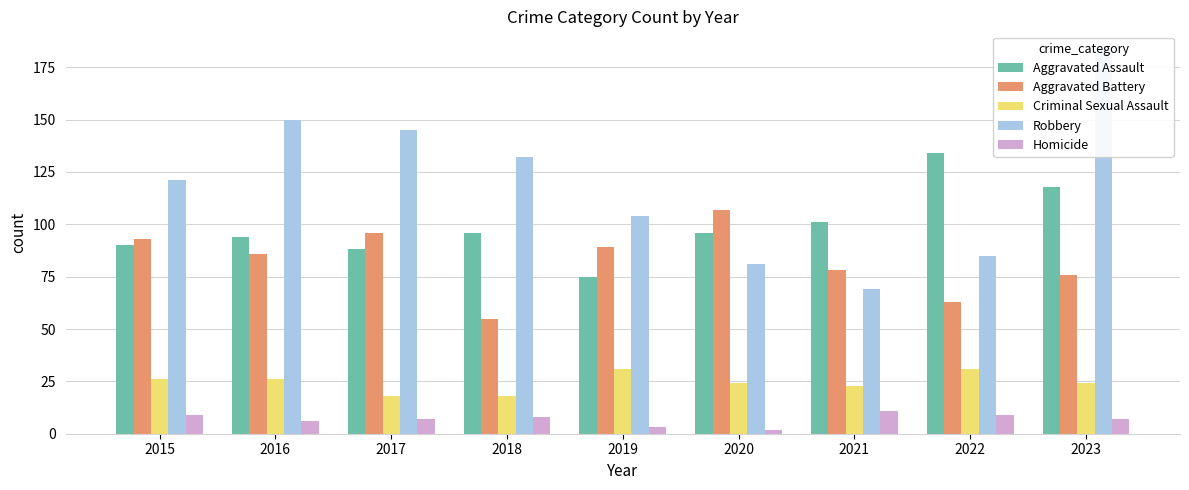

At which label does Aggravated Battery reach its peak?

2020